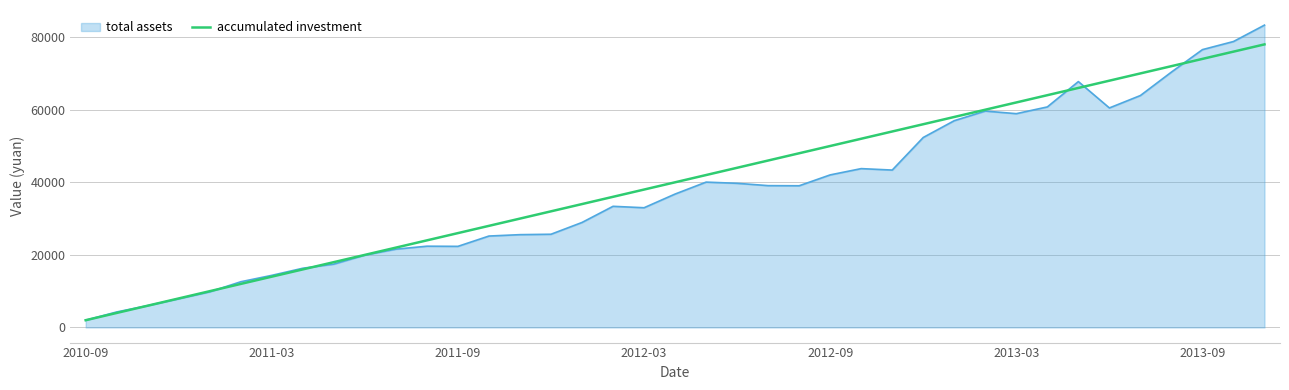

Count the number of categories in the chart.

39